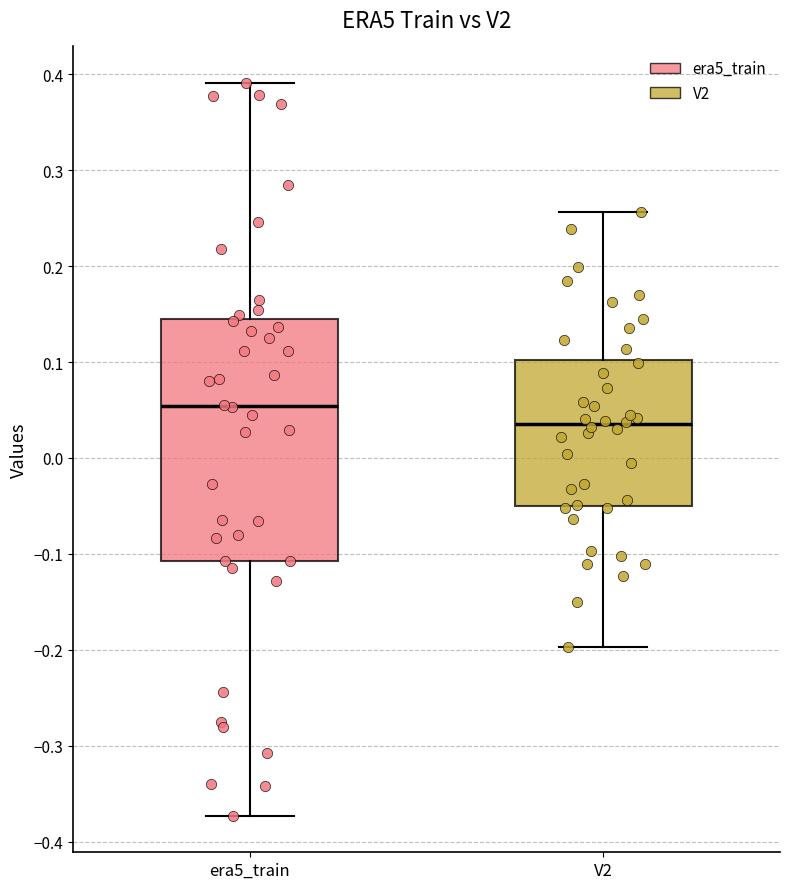

Which box has the lowest median line?

V2